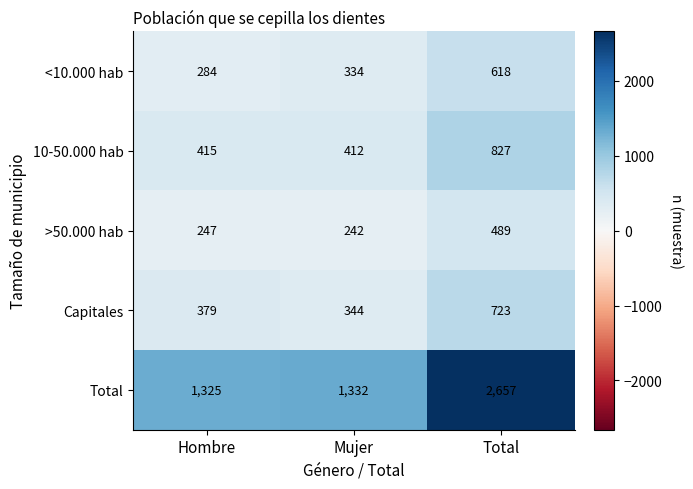

Rank the series by their maximum value, from highest to lowest.

Total, 10-50.000 hab, Capitales, <10.000 hab, >50.000 hab